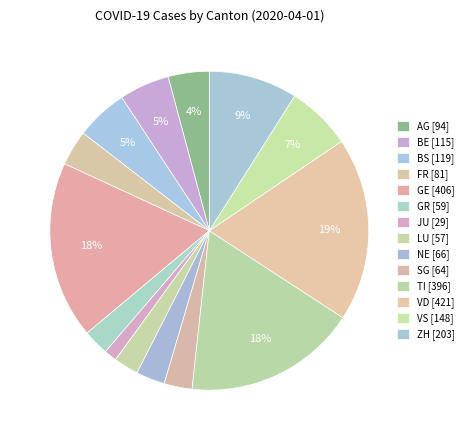

Does GR account for over 50% of the chart?

No